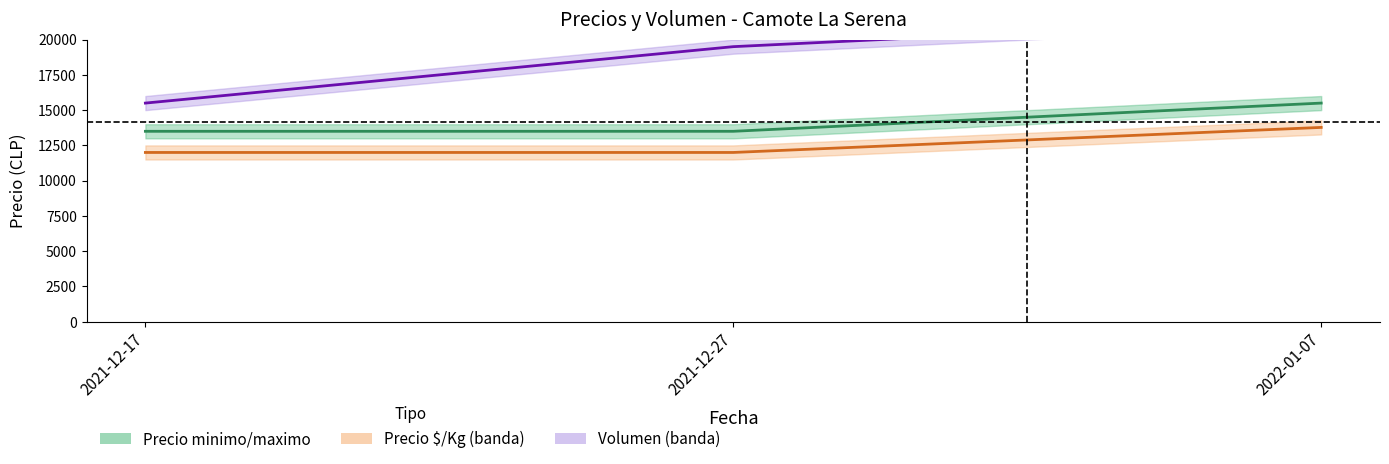

The Volumen series shows 31843 at 2022-01-07. True or false?

False